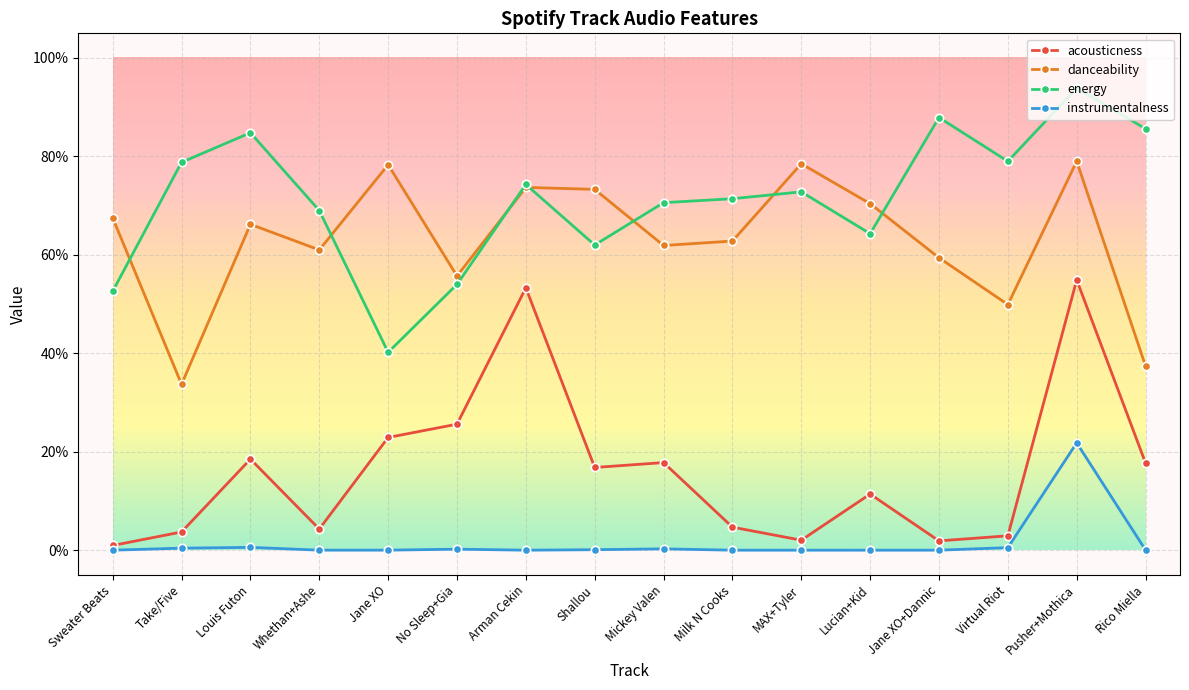

Is it true that danceability equals 0.8 at Pusher+Mothica?

True